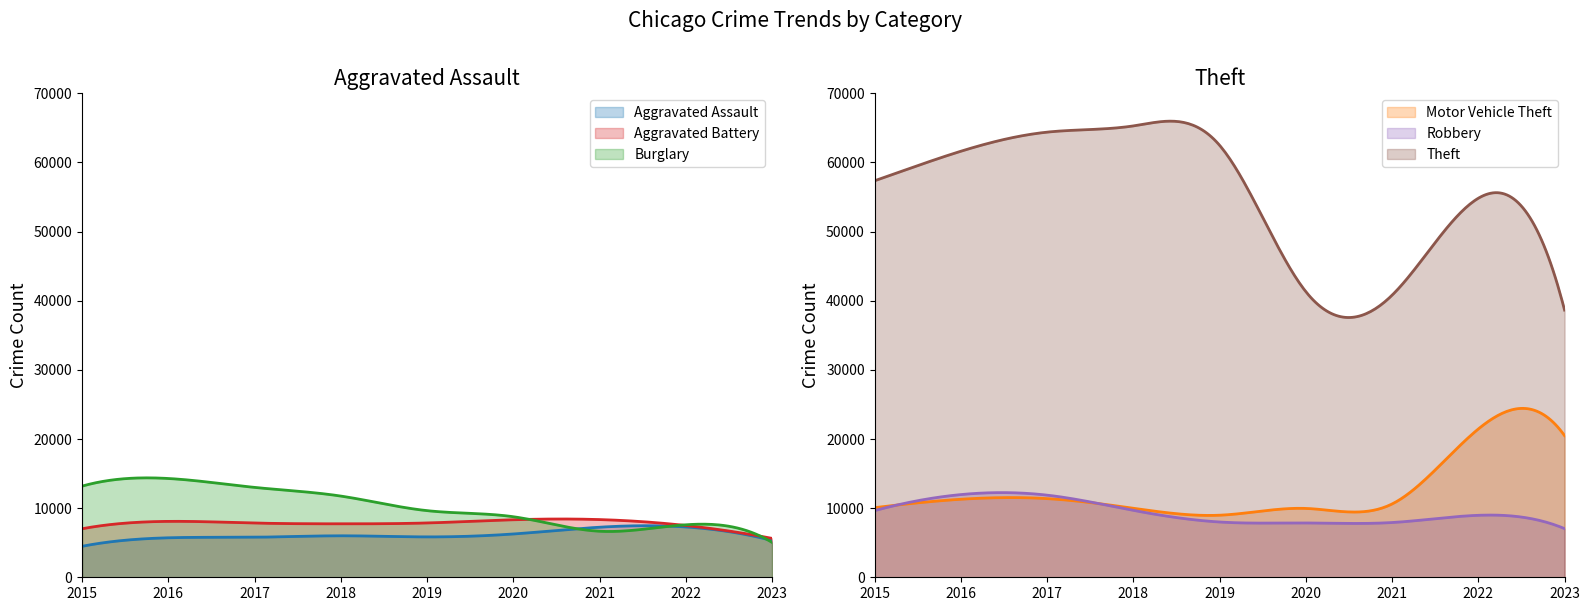

Where do Aggravated Assault and Burglary first cross each other?

2020 and 2021